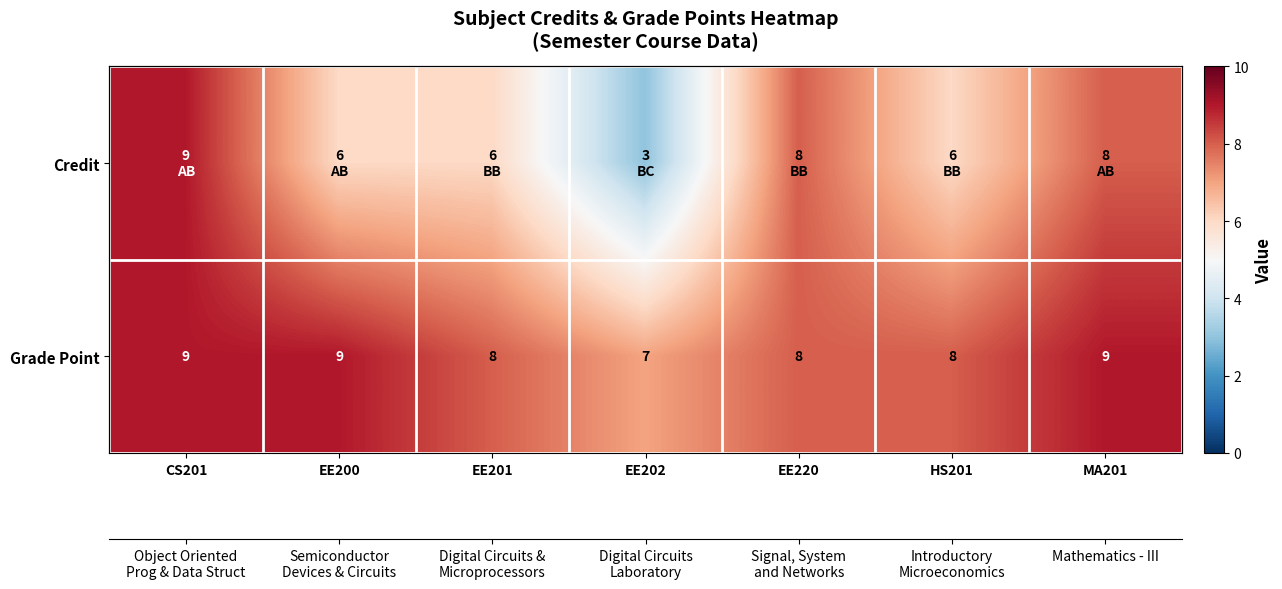

At which category is the sum across all series the highest?

CS201